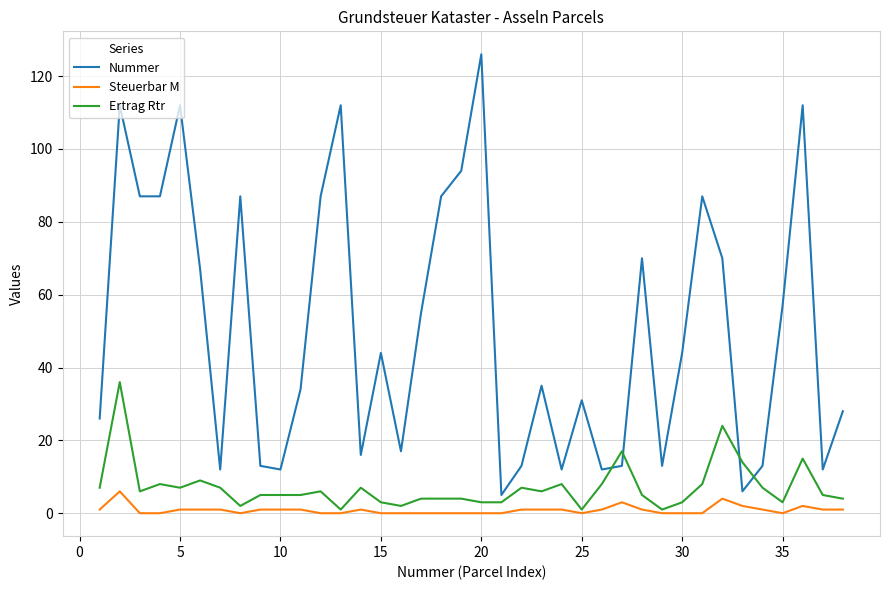

True or false: Steuerbar M and Nummer cross at least once.

False